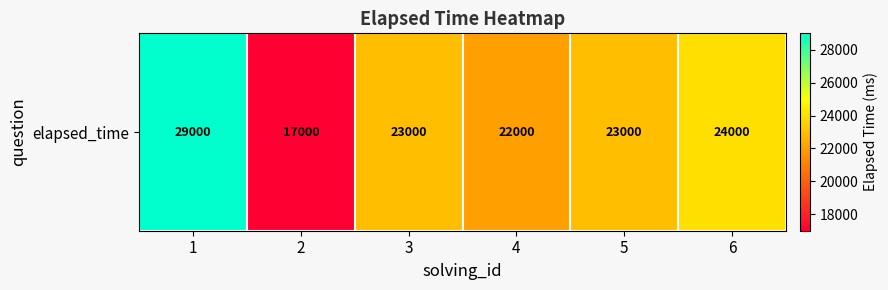

Rank the categories by value from lowest to highest.

2, 4, 3, 5, 6, 1